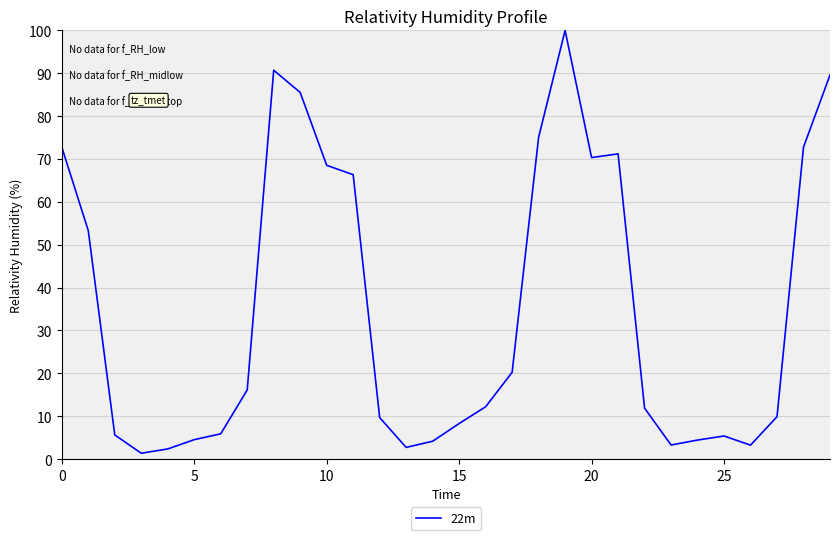

What is the maximum value shown in the chart?

100.0